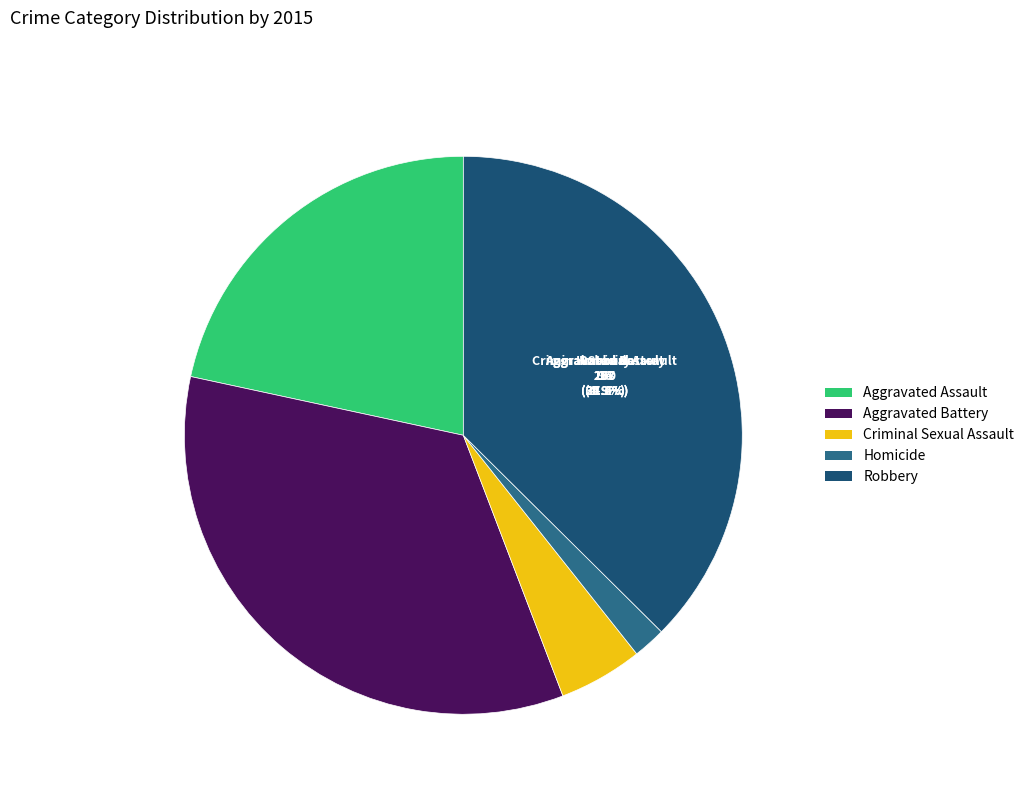

What percentage is NOT represented by Aggravated Assault?

78.4%